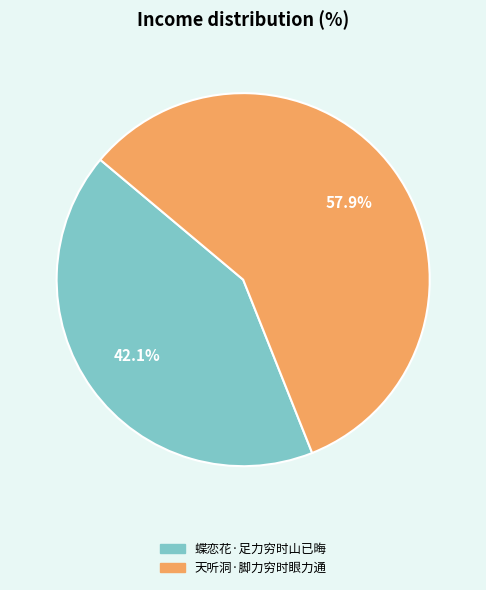

Is there any slice that represents more than half of the pie?

Yes